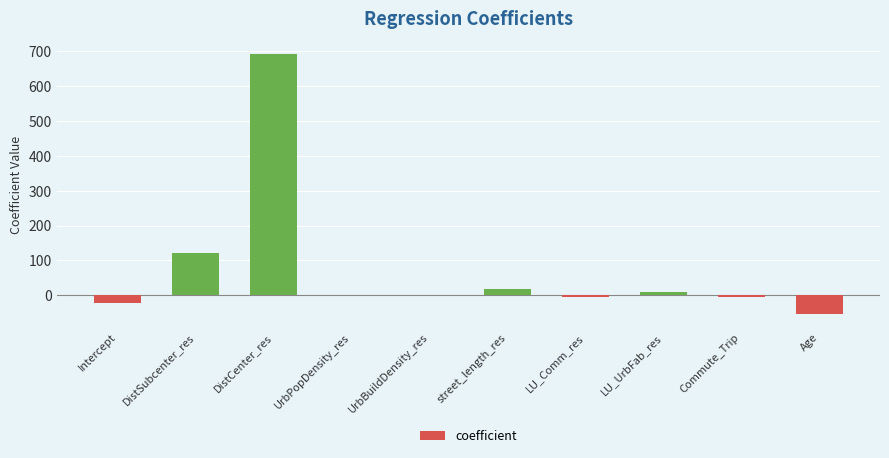

Count the number of values greater than 1.

5